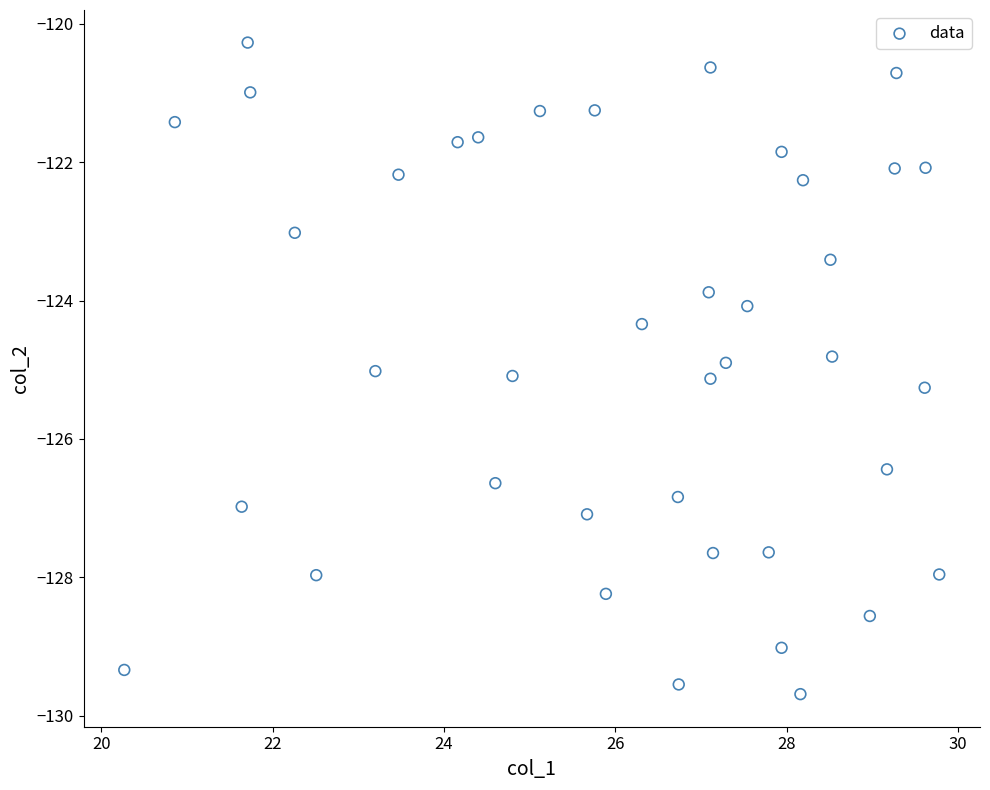

What is the range of Y values (max minus min)?

9.4